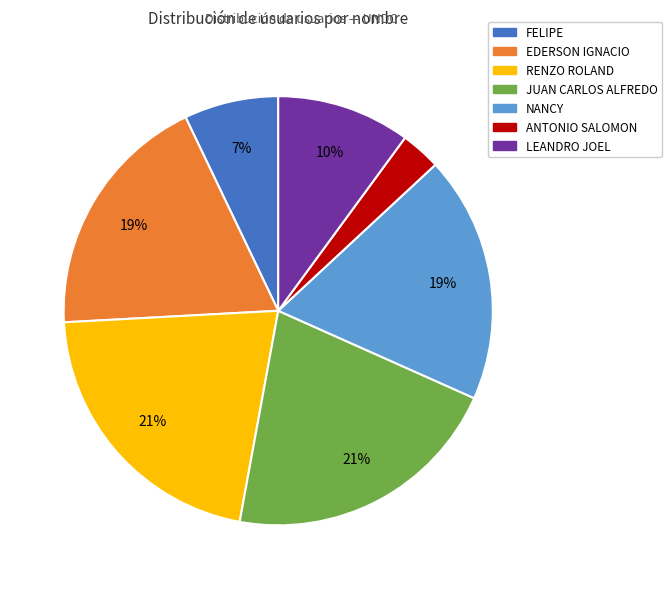

Between RENZO ROLAND and EDERSON IGNACIO, which is larger?

RENZO ROLAND